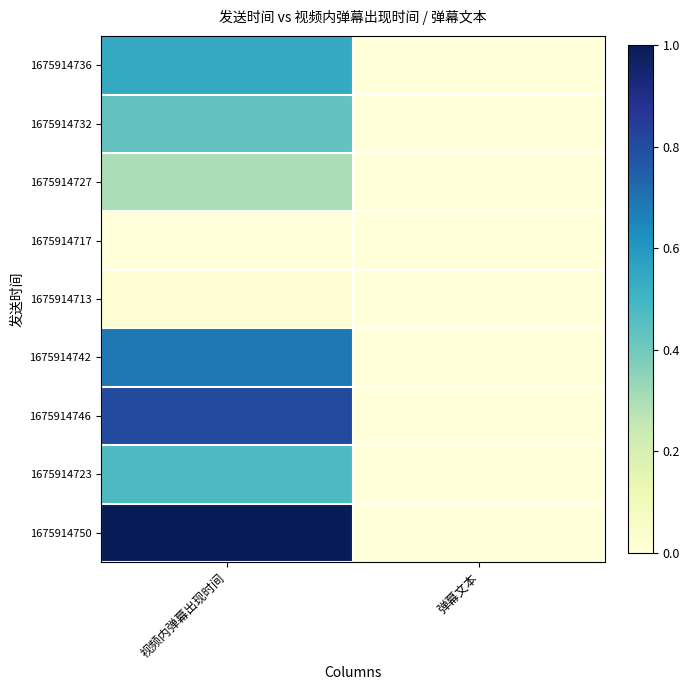

At 弹幕文本, list the series in order from smallest to largest.

1675914736, 1675914732, 1675914727, 1675914717, 1675914713, 1675914742, 1675914746, 1675914723, 1675914750